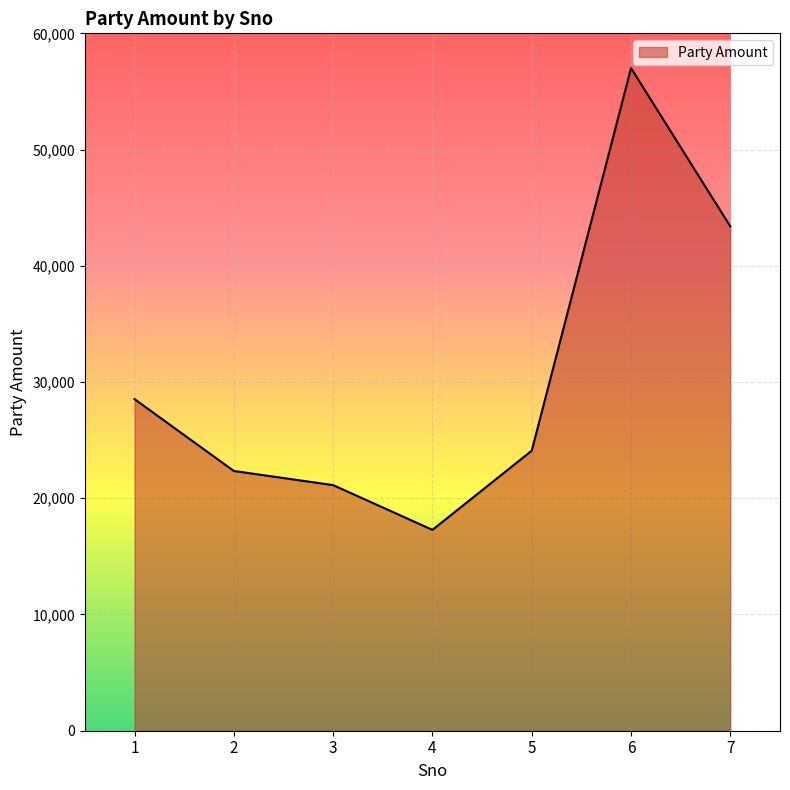

How many categories are shown in the chart?

7